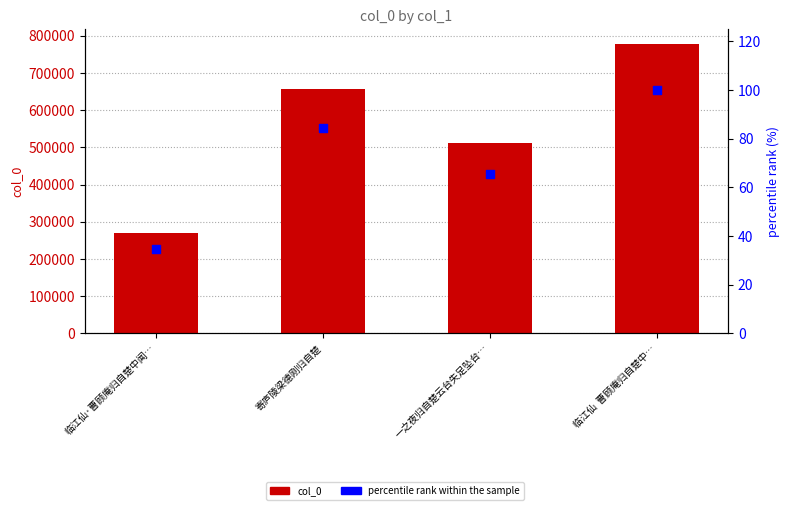

Which series has the widest spread of Y values?

col_0